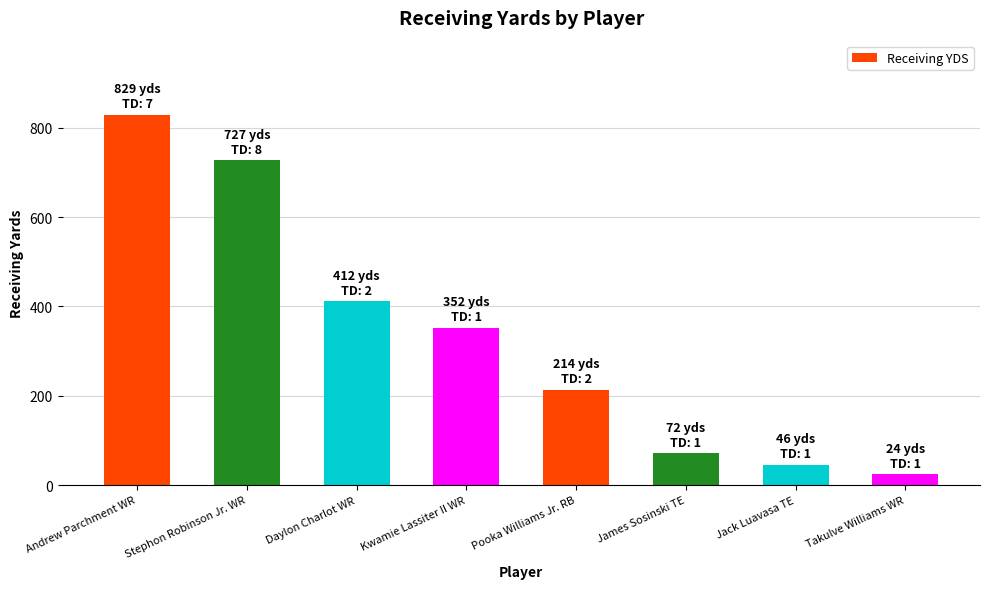

The chart shows a value of 46 at Jack Luavasa TE. True or false?

True